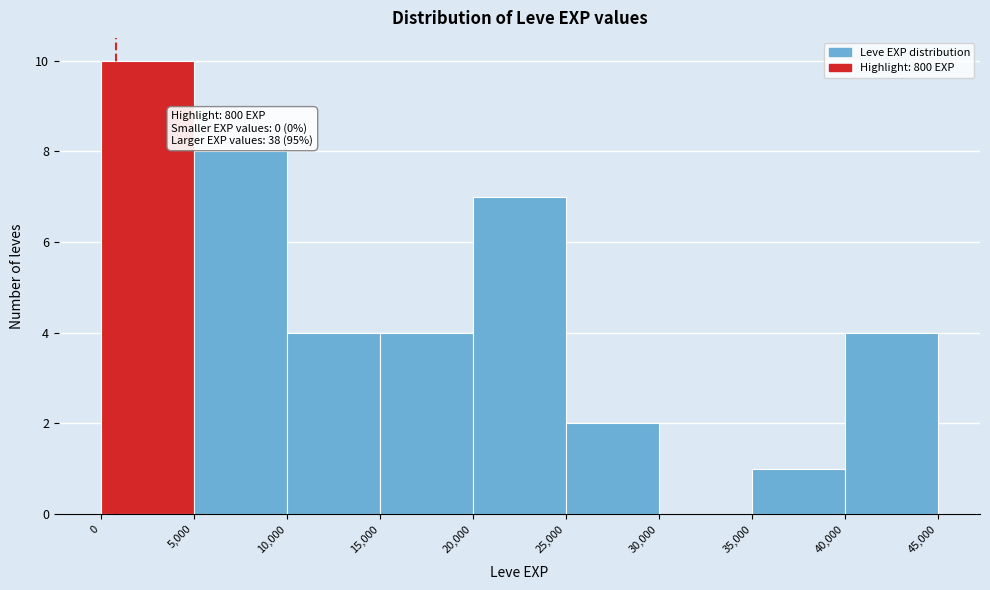

Over which range of the x-axis is the bar tallest?

0 to 5,000